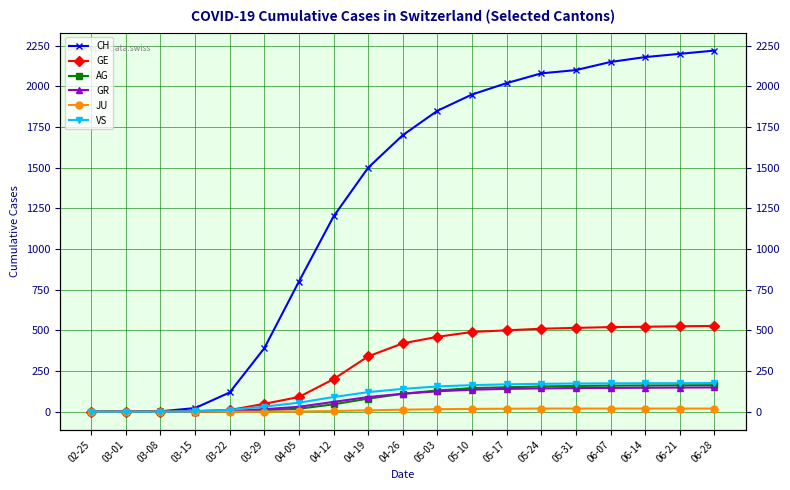

What is the greatest value displayed?

2220